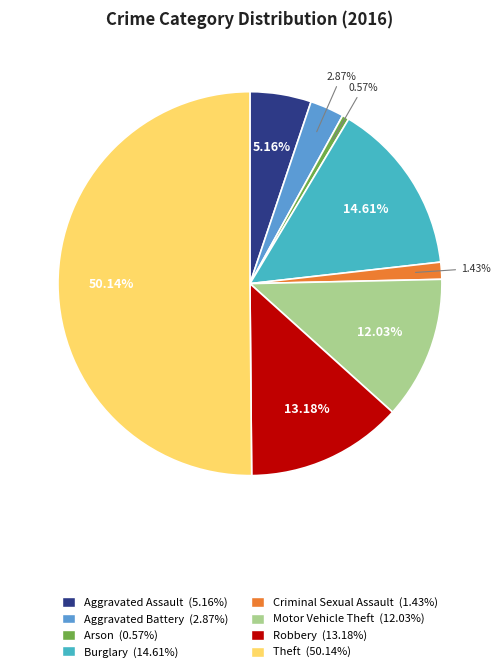

Is it true that Theft is 38% of the pie?

False